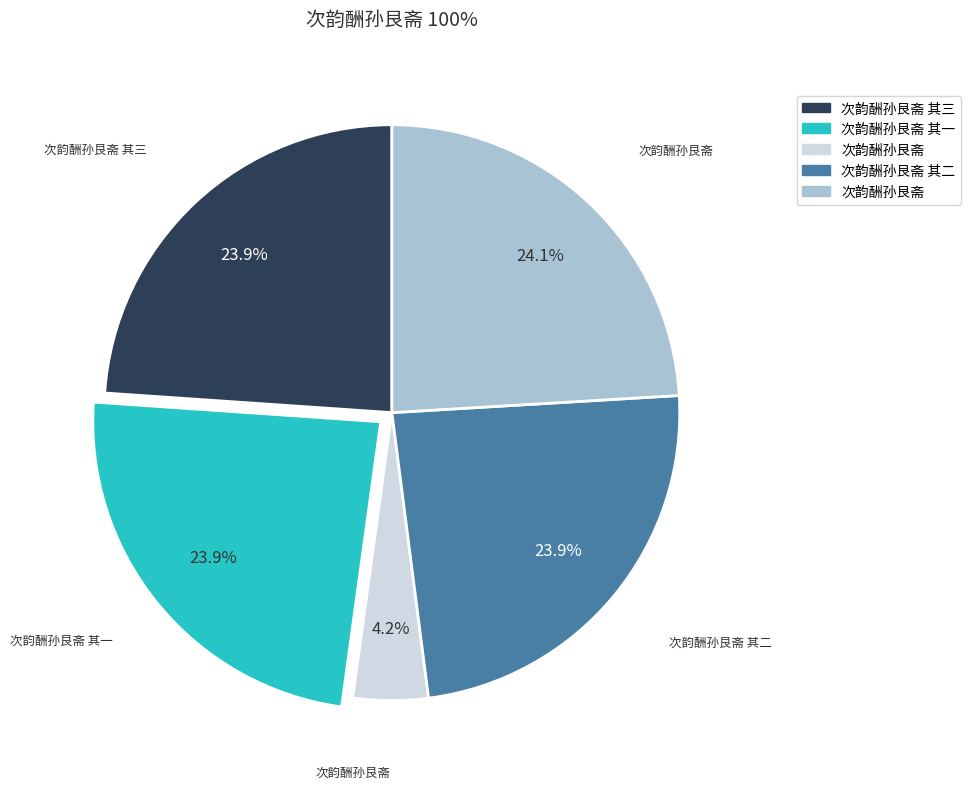

Does any single category account for the majority?

No